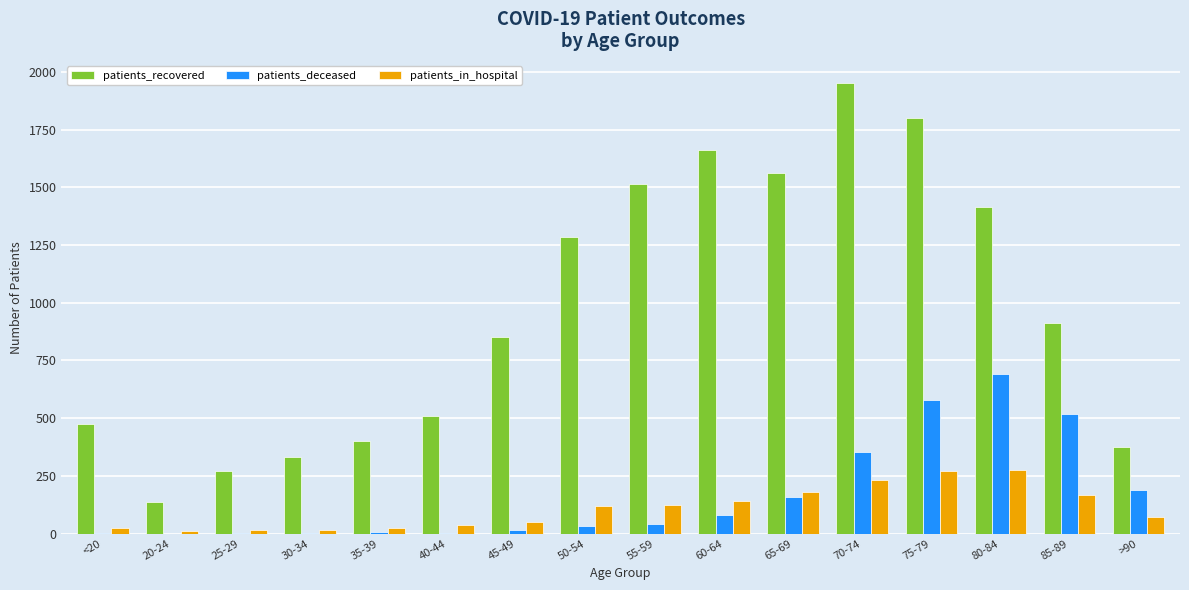

True or false: patients_deceased has a value of 81 at 60-64.

True